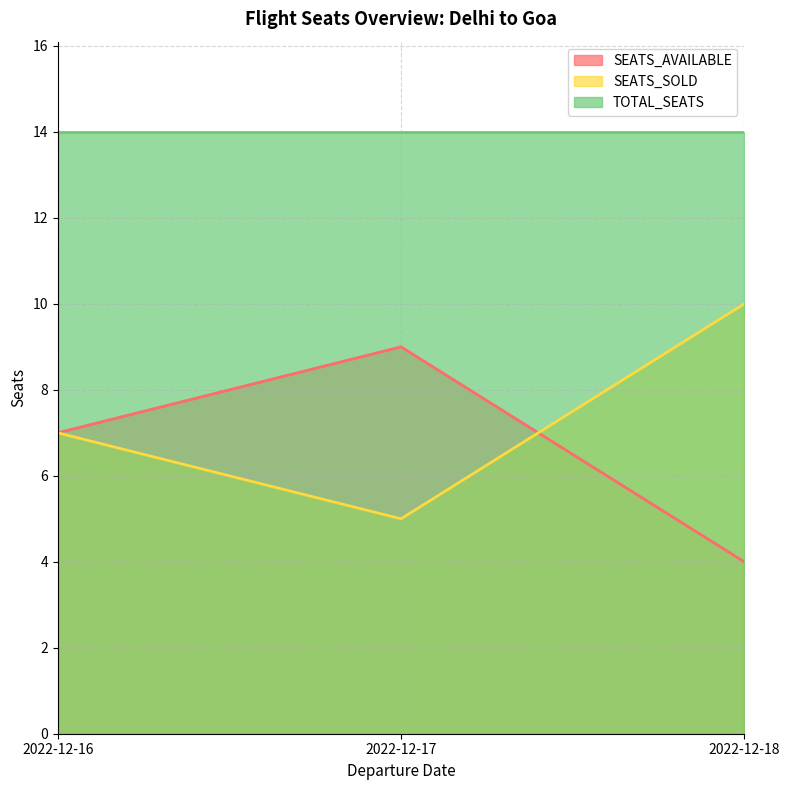

What is the value of the SEATS_SOLD point at the 2nd from the left?

5